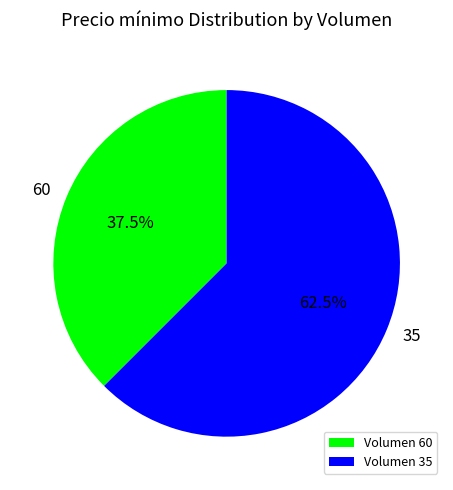

Which slice represents more than half of the pie?

35